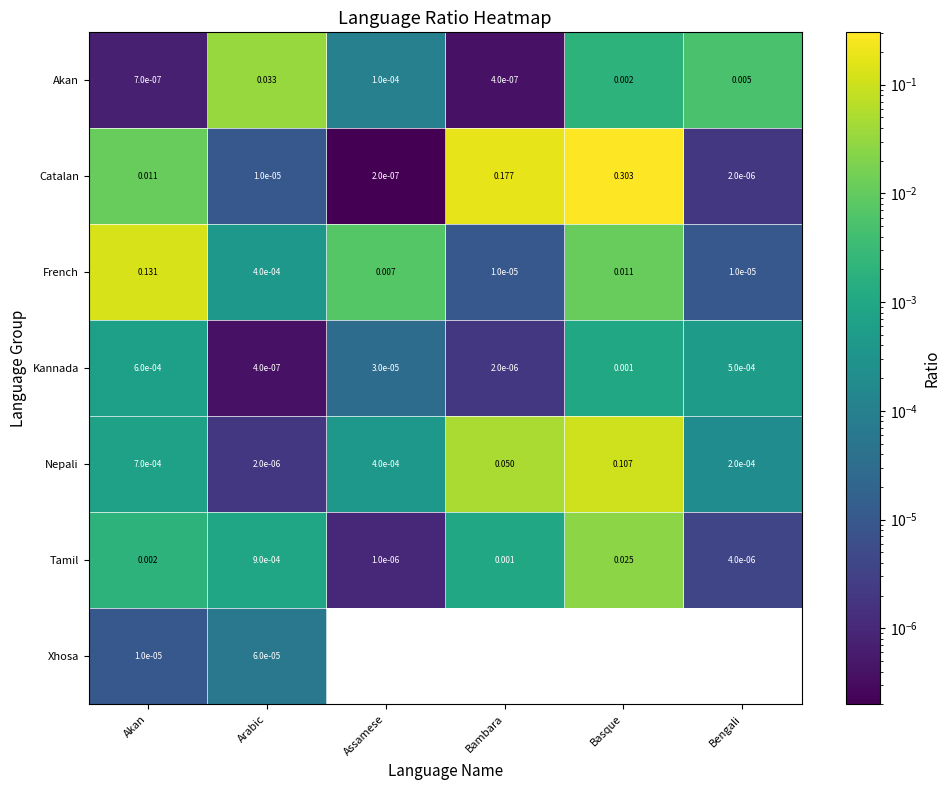

Which category has the highest value in the Tamil series?

Basque